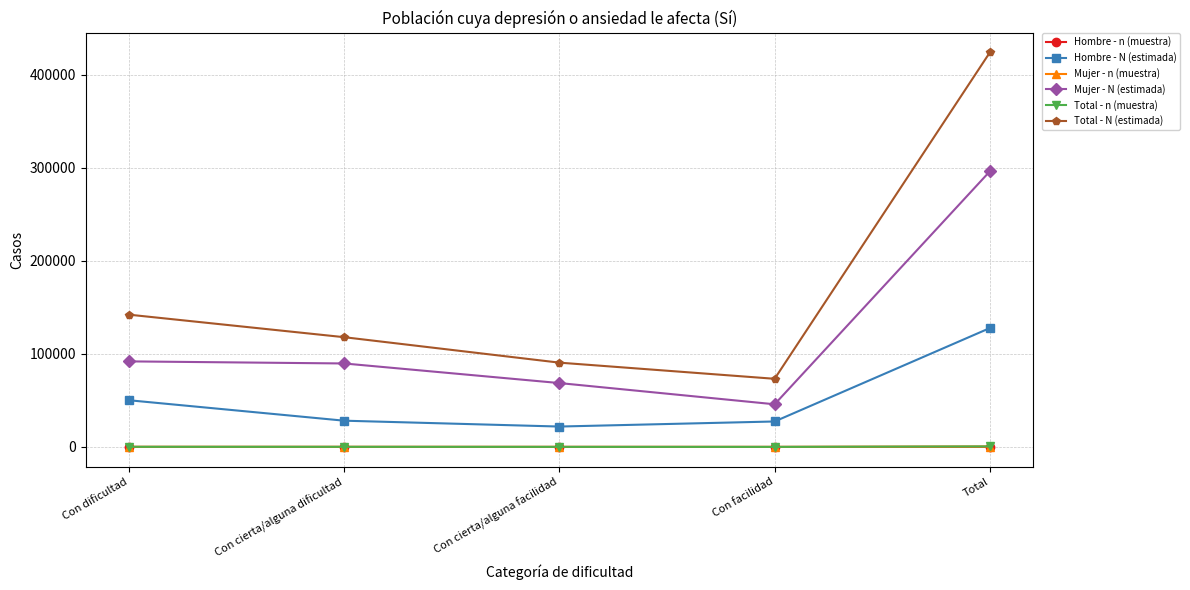

What is the sum of all Total - n (muestra) values?

1162